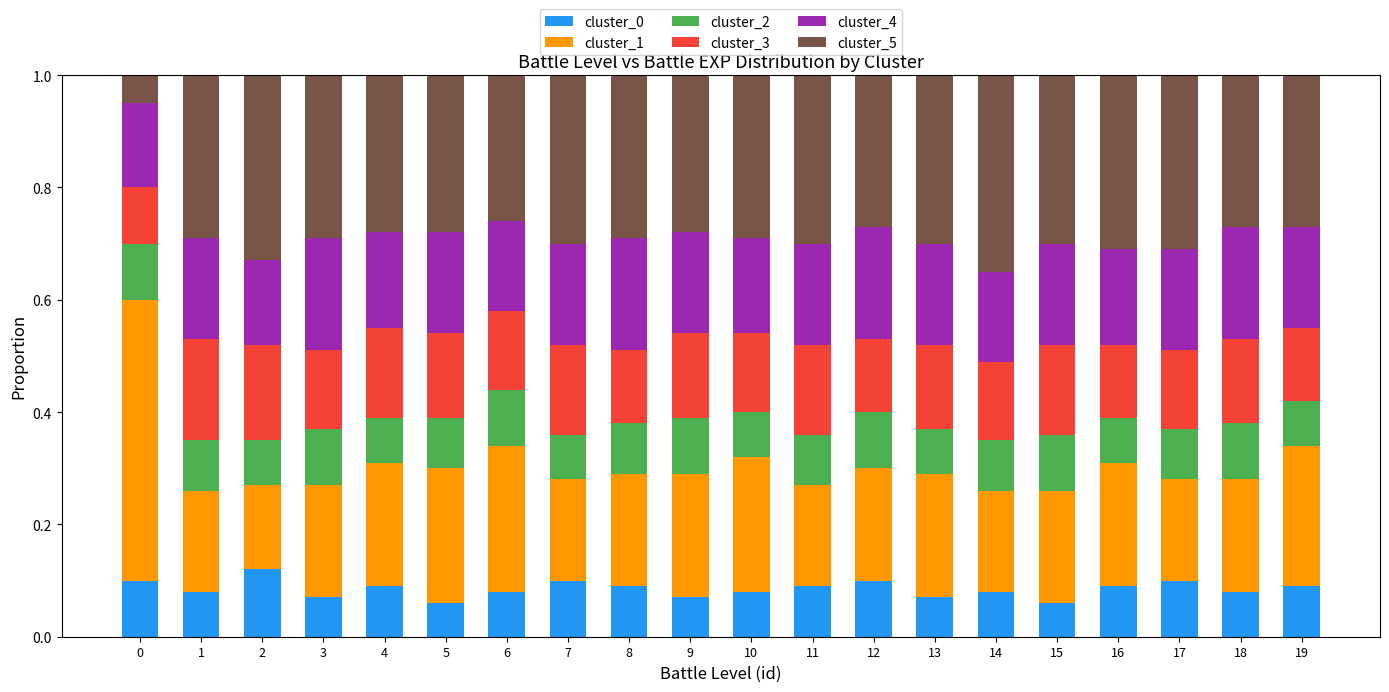

What is the sum of all cluster_0 values?

1.7